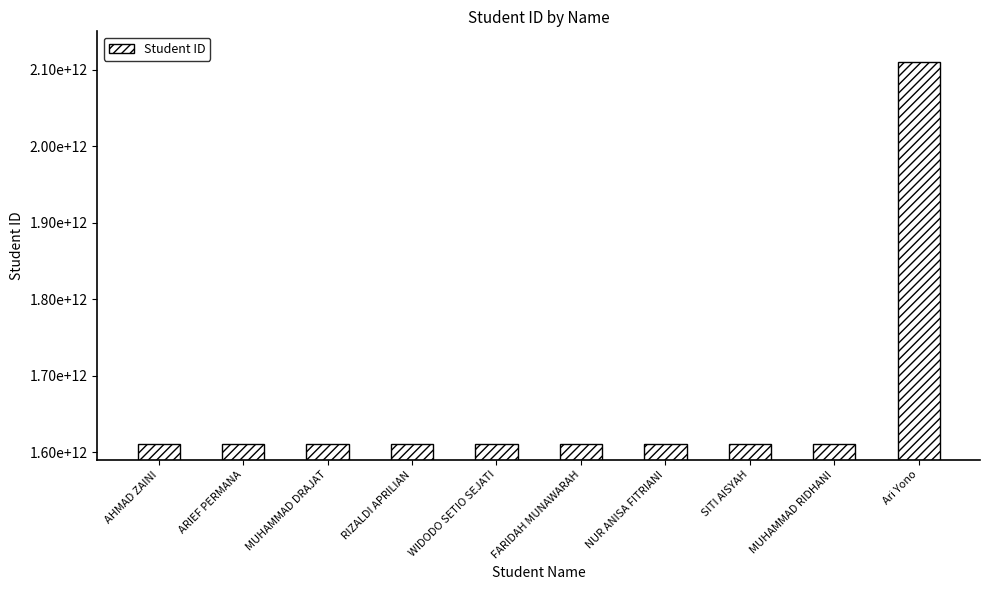

What is the difference between the second highest and minimum values?

200012